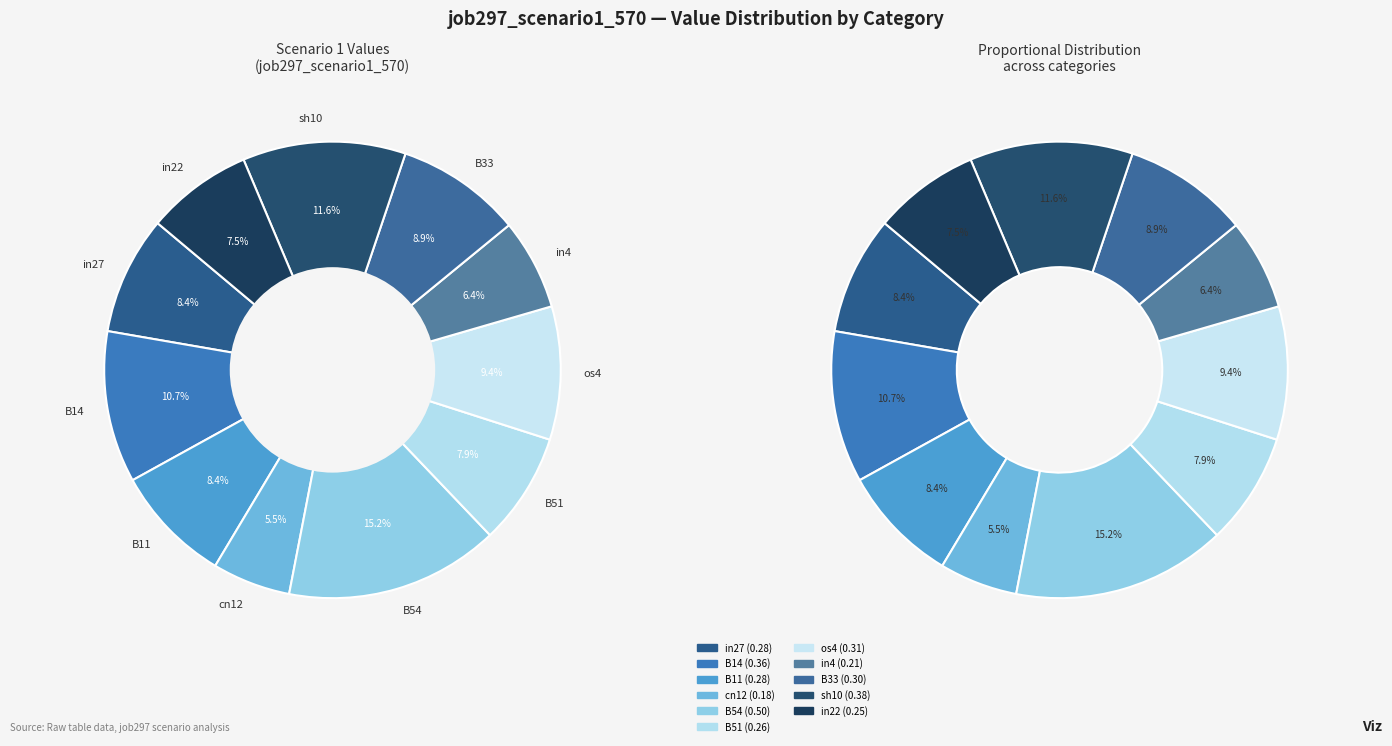

What percentage is NOT represented by B54?

84.8%